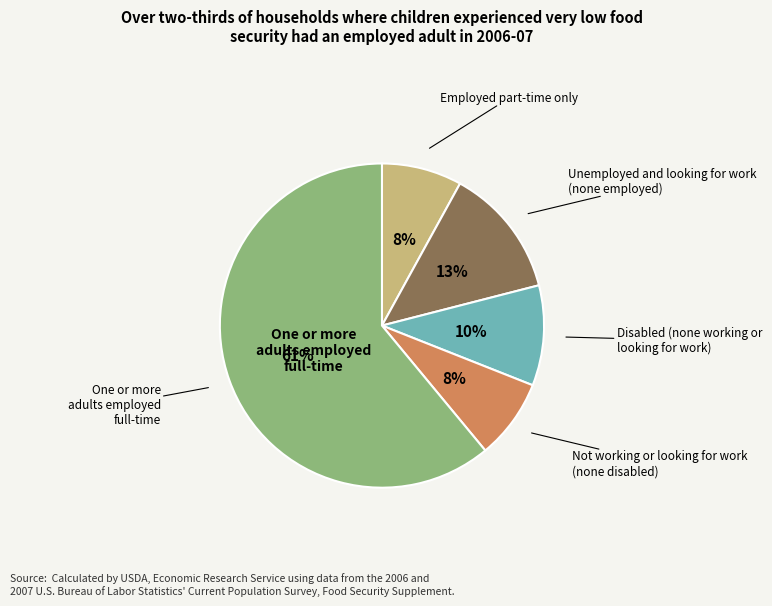

Is there a majority slice in this chart?

Yes